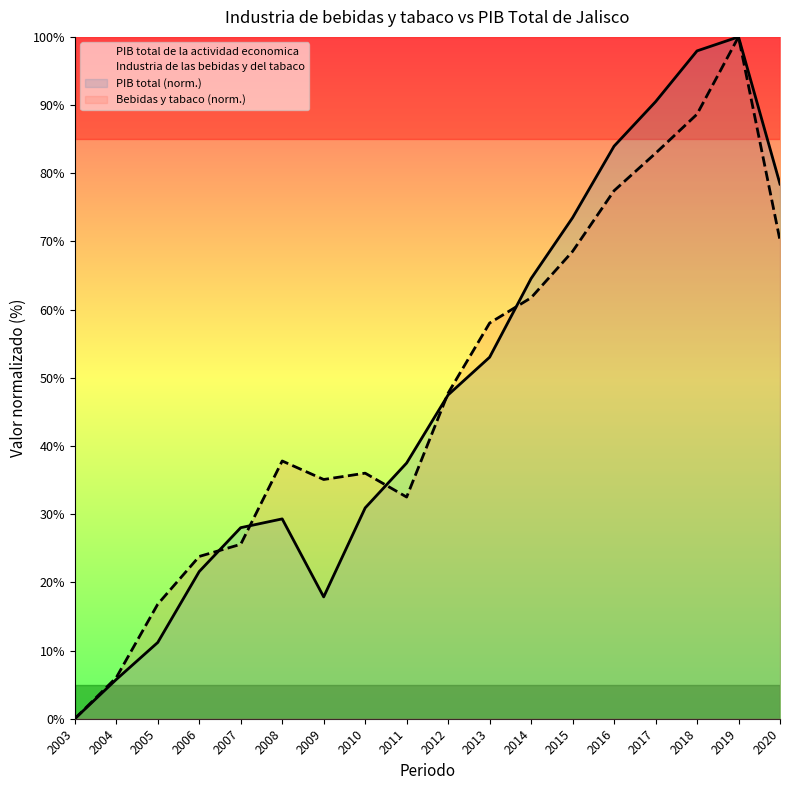

What is the sum of all Industria de las bebidas y del tabaco values?

868.9